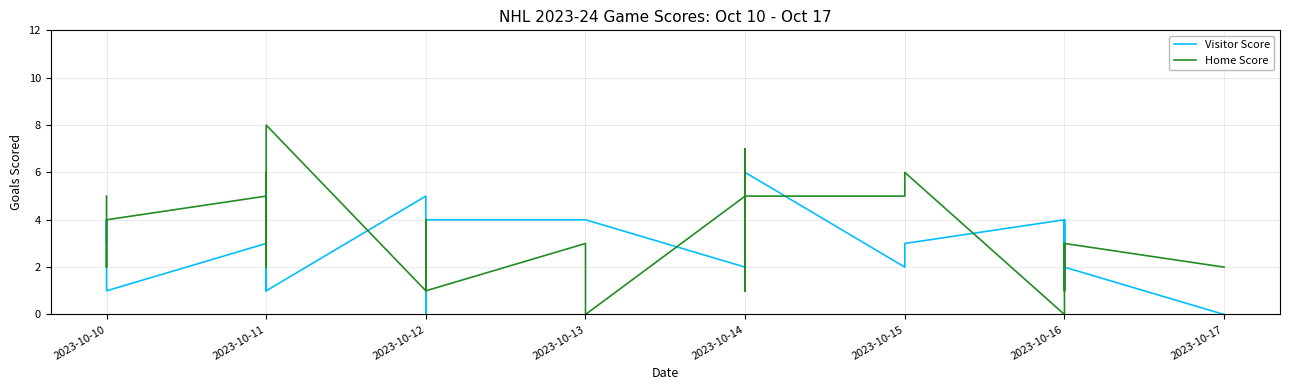

What are all the series names shown in the legend?

Visitor Score, Home Score